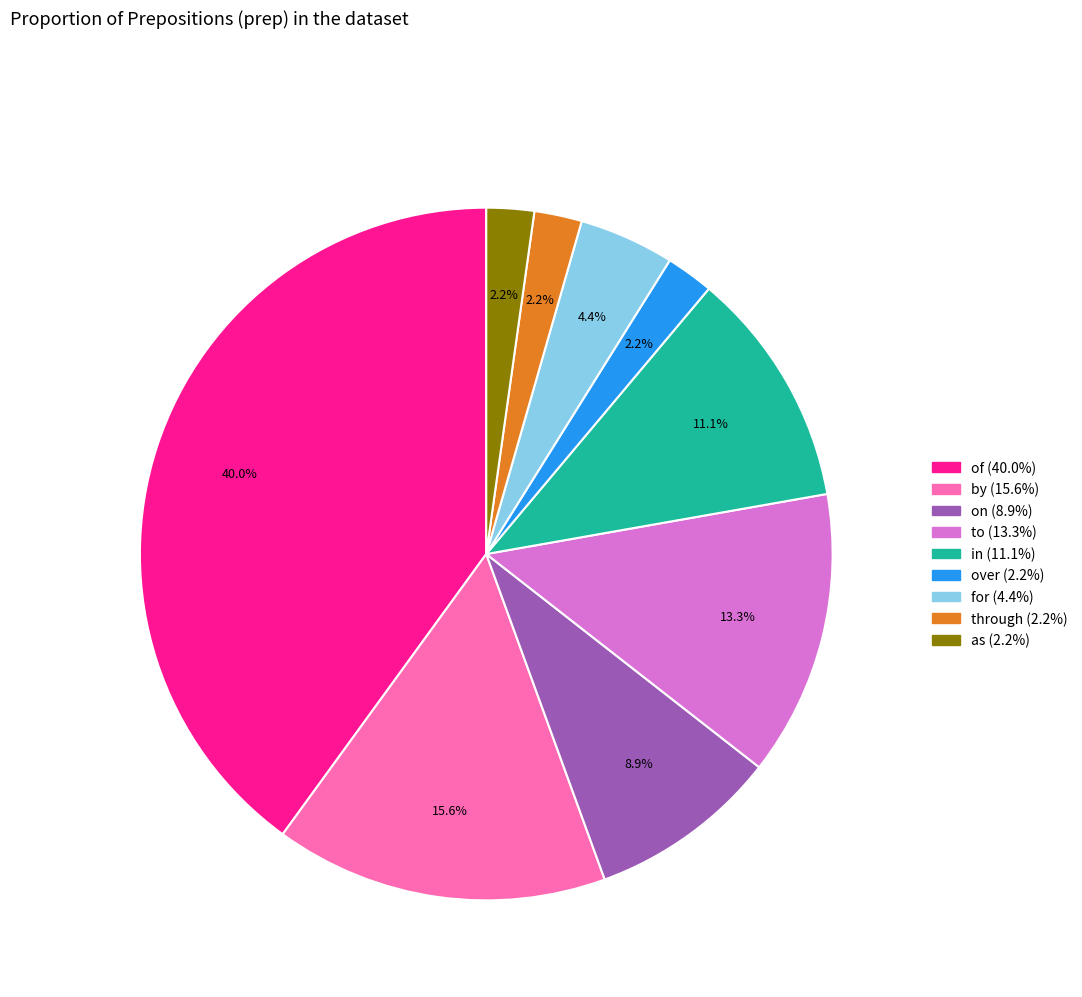

Between as and of, which is larger?

of